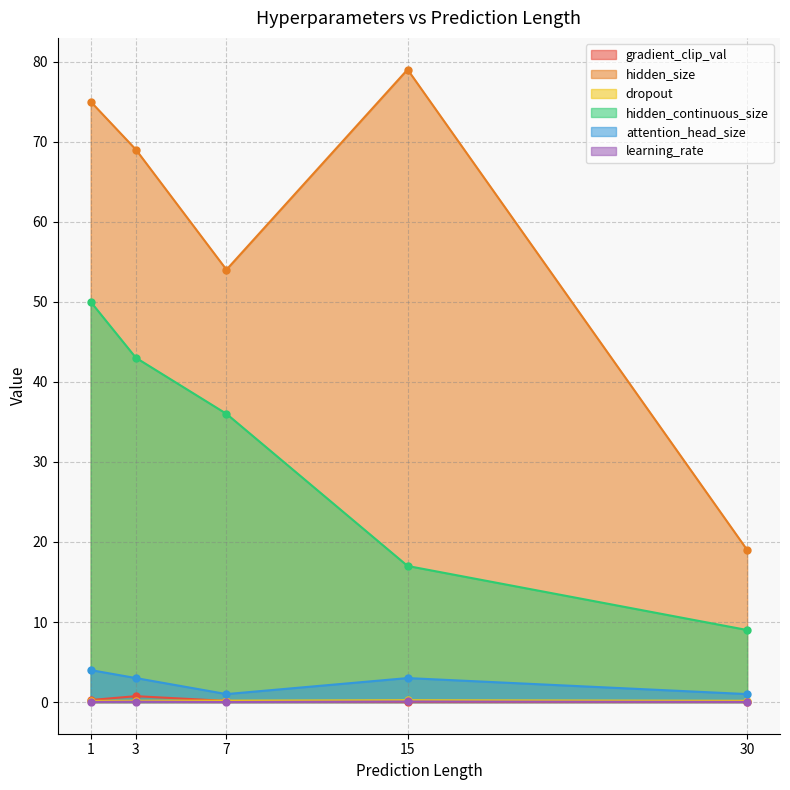

True or false: dropout and hidden_continuous_size intersect in this chart.

False